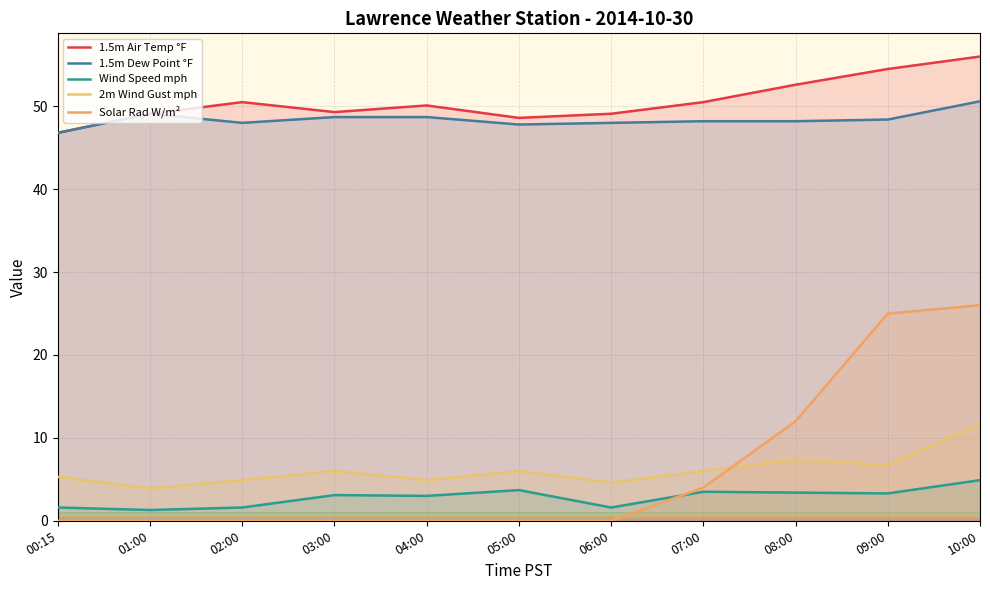

What is the difference between the highest and lowest values at 07:00?

47.0